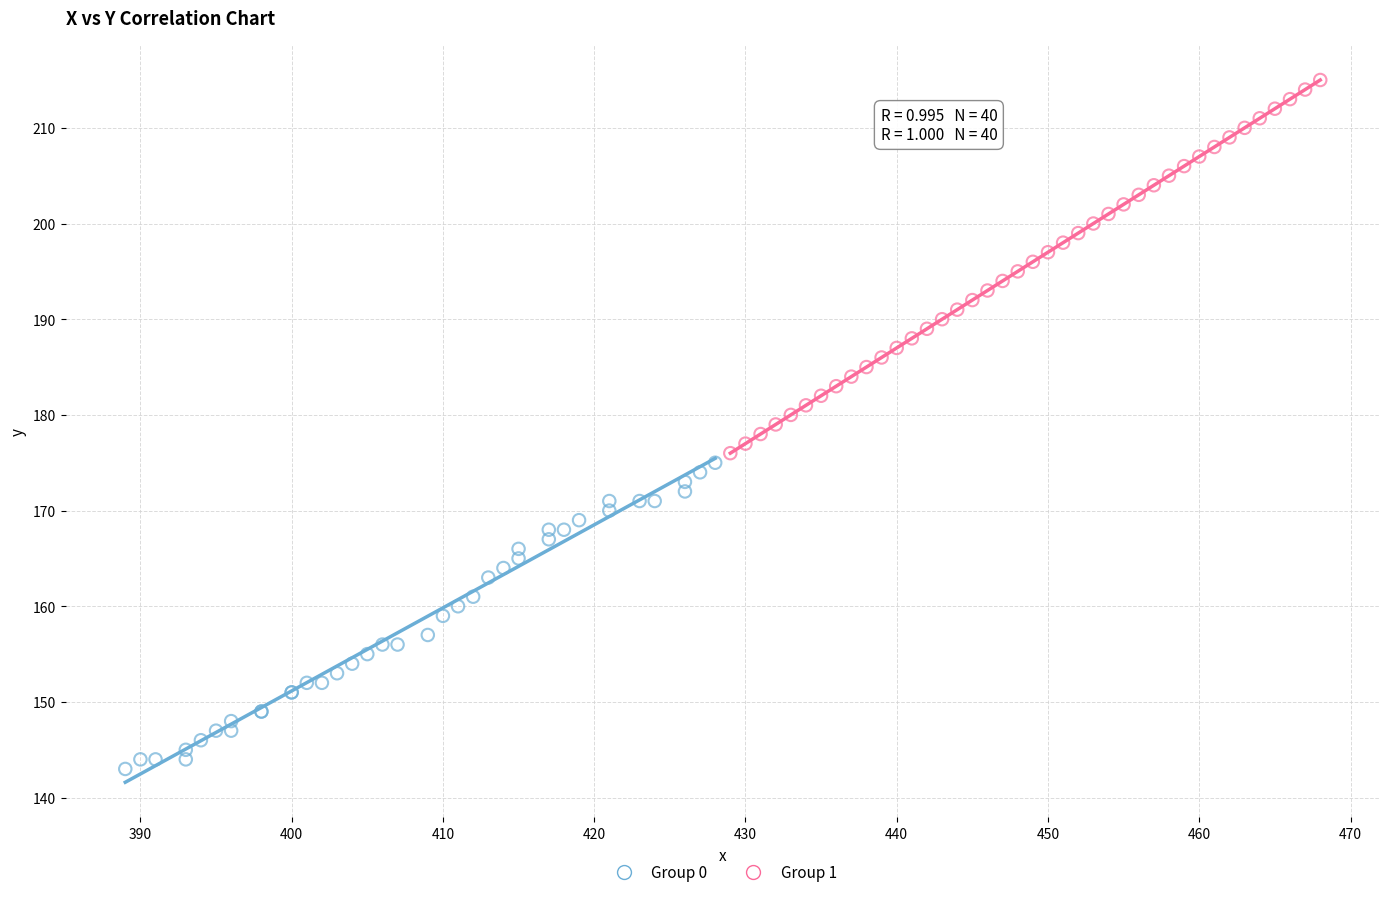

Which series reaches the minimum Y coordinate?

Group 0